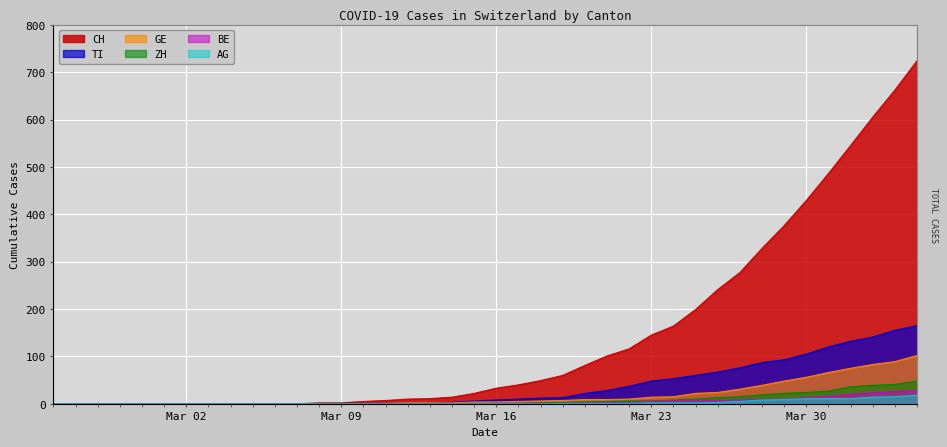

True or false: CH has a value of 11 at 2020-03-13.

True